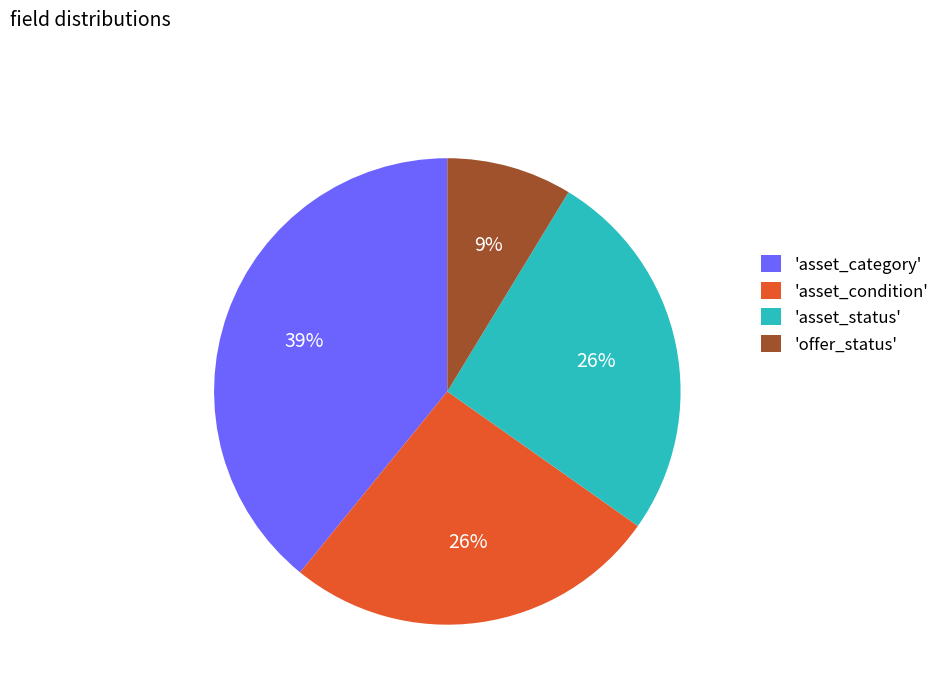

What percentage is the 'offer_status' slice, to the nearest percent?

9%